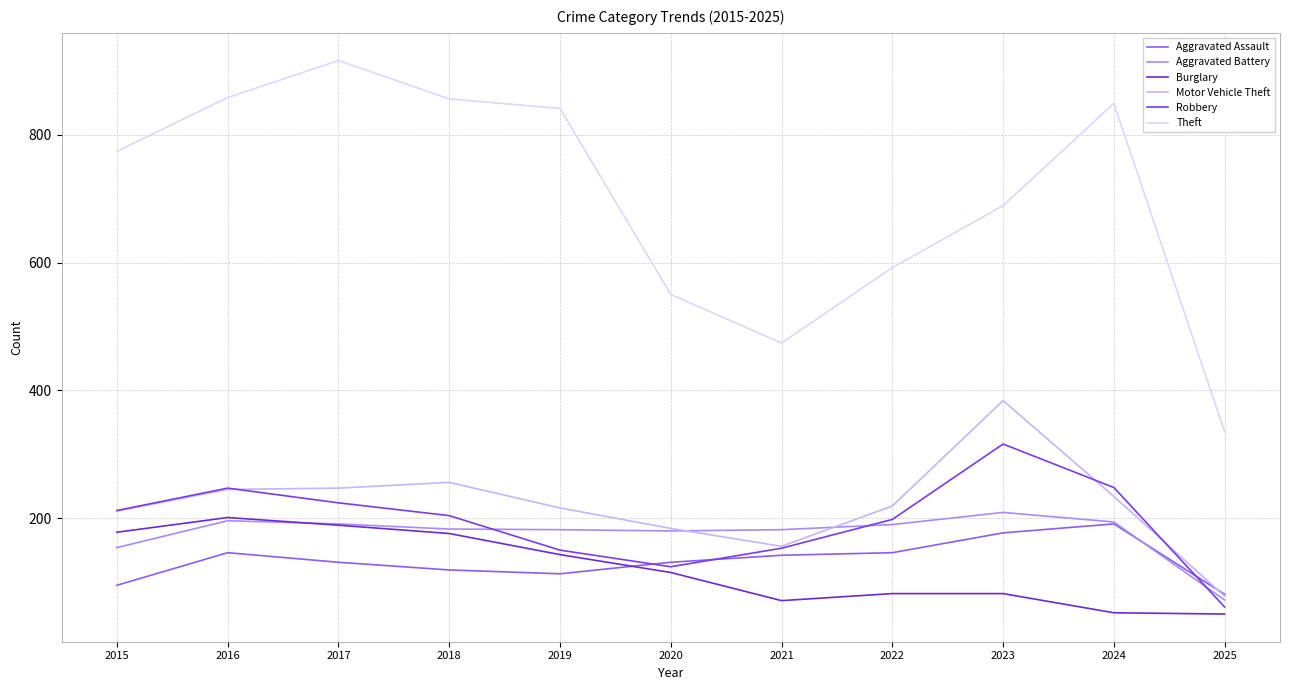

Read the Theft value at 2022, to the nearest 50.

600